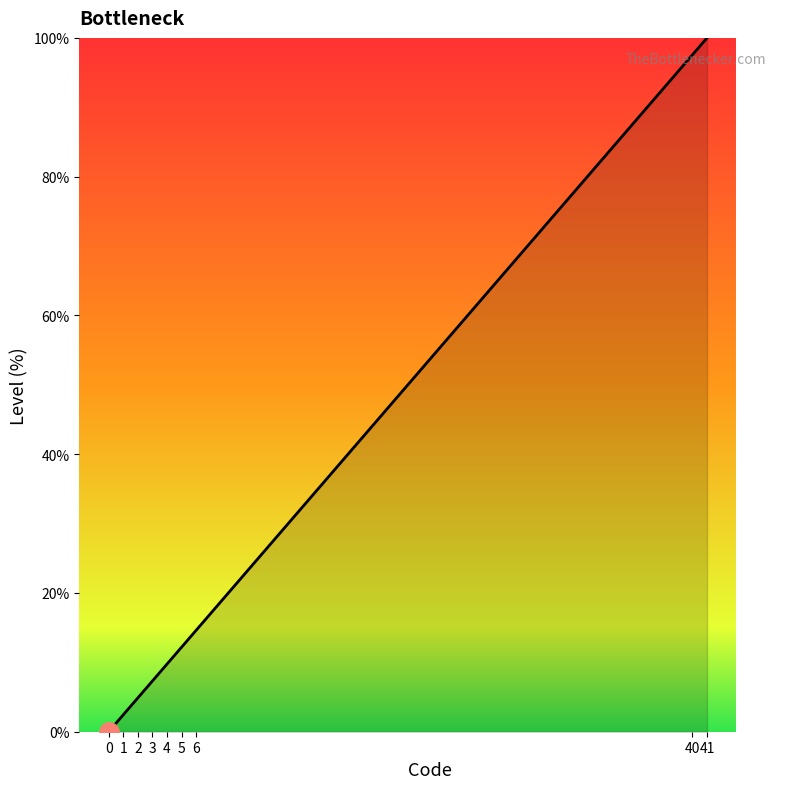

What is the difference between the values at 2 and 5?

7.3